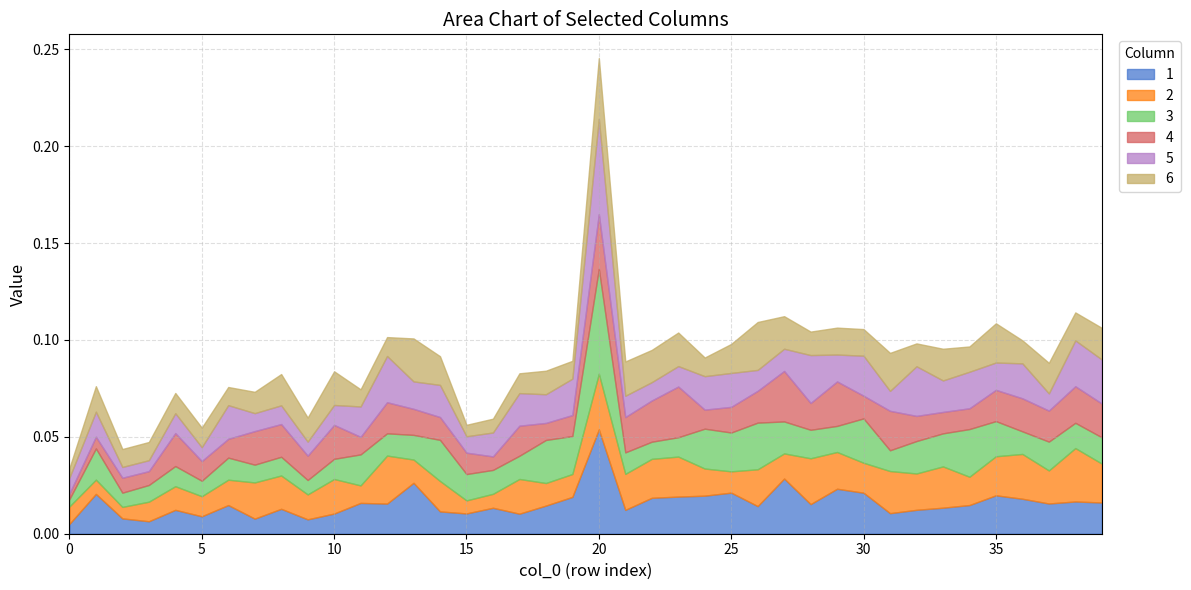

List the series in order of their peak value, lowest first.

4, 2, 6, 5, 1, 3